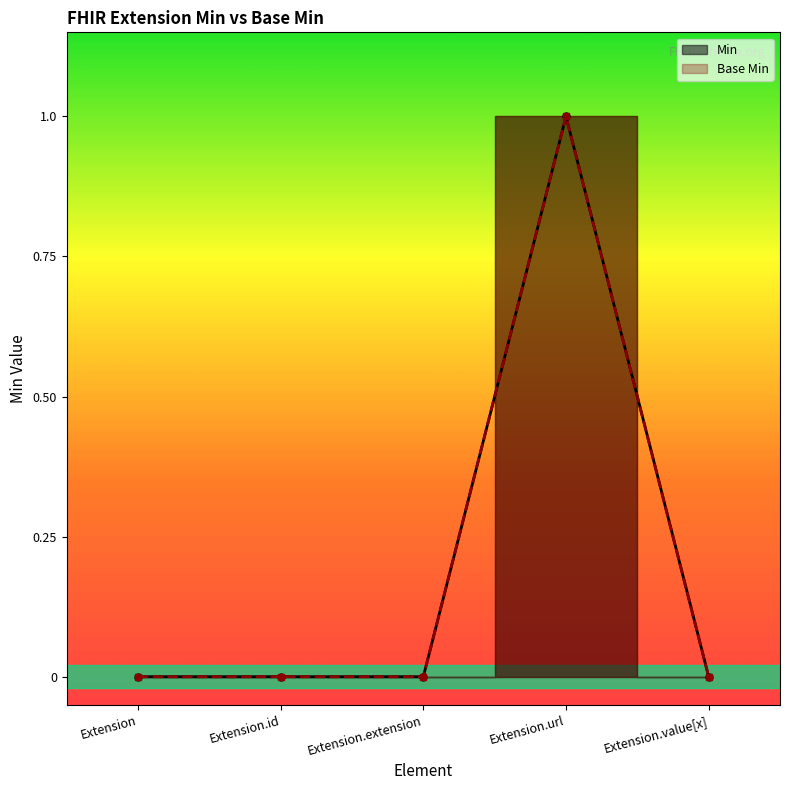

Reading left to right, what are all the values shown in this chart?

Min: 0	0	0	1	0
Base Min: 0	0	0	1	0